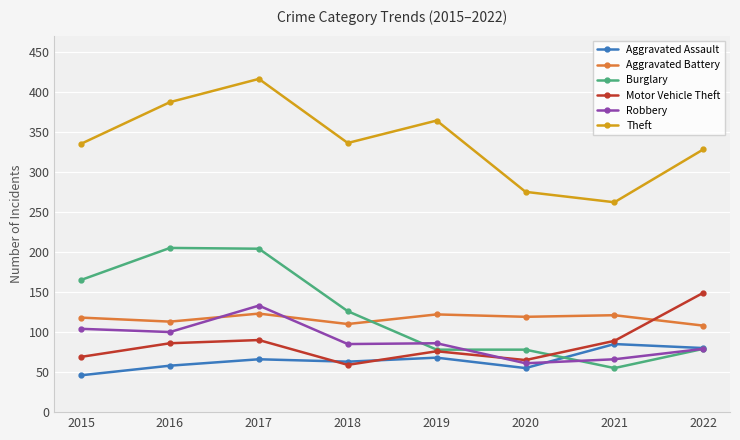

What is the difference between the Aggravated Assault values at 2019 and 2016?

10